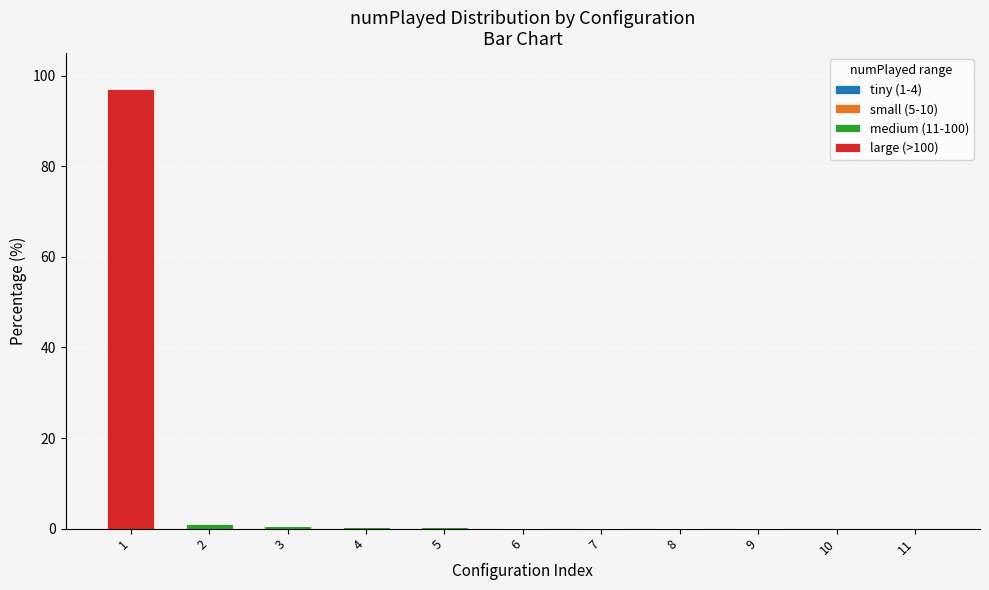

Count the number of categories in the chart.

11